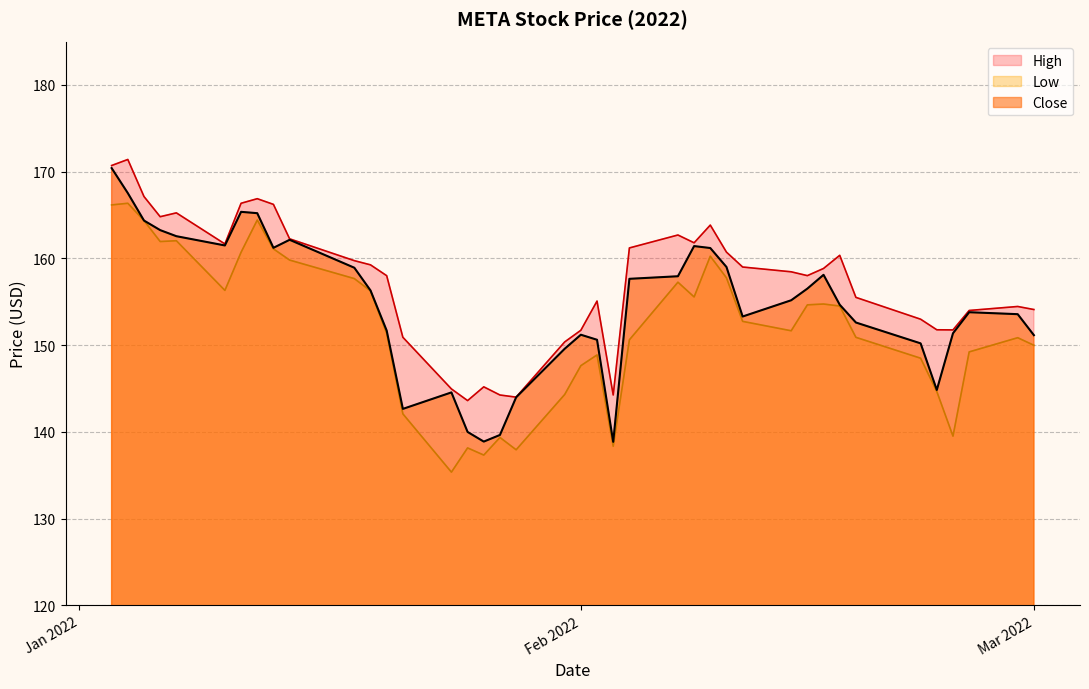

How many data points in Low are less than 152?

20